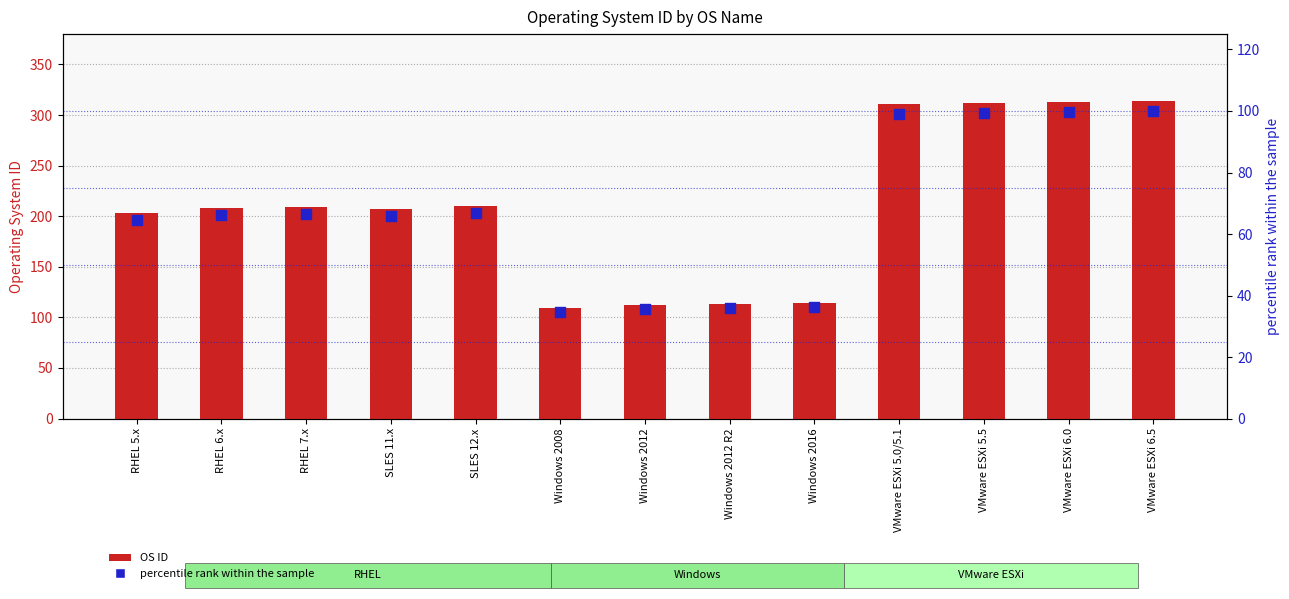

Which series has the largest Y range (max minus min)?

OS ID